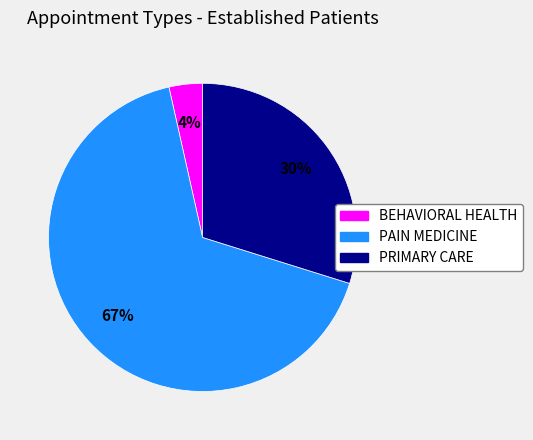

Rank the categories by value from lowest to highest.

BEHAVIORAL HEALTH, PRIMARY CARE, PAIN MEDICINE